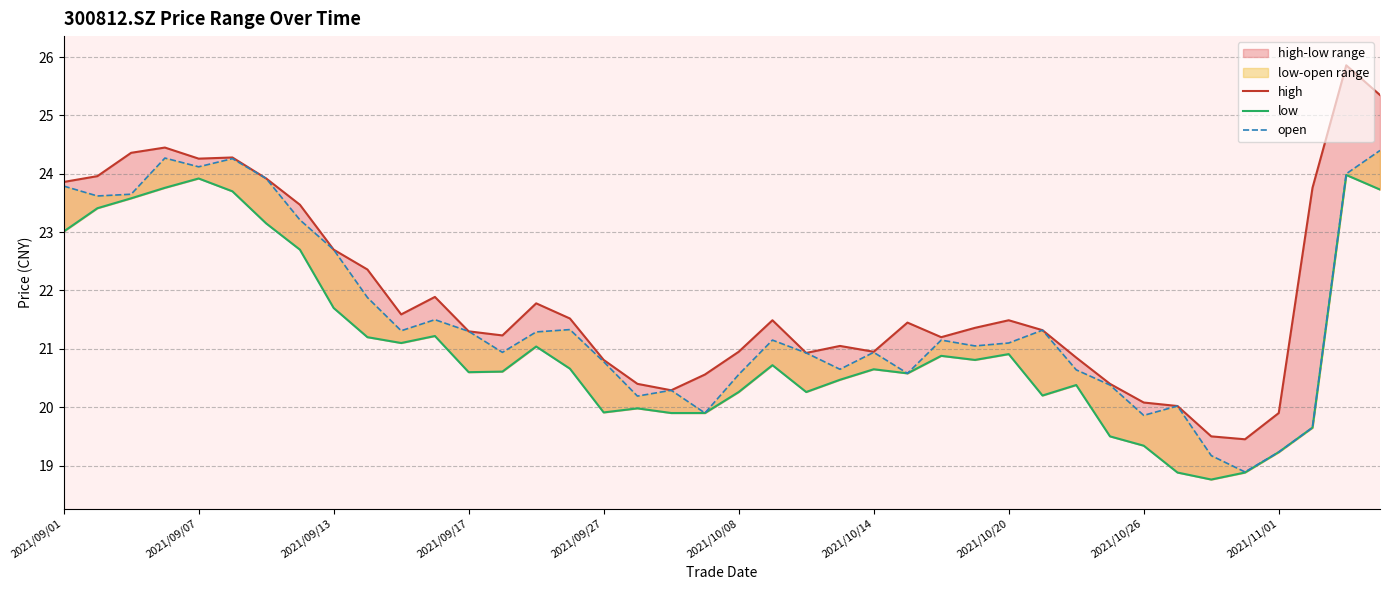

True or false: high and open intersect in this chart.

False